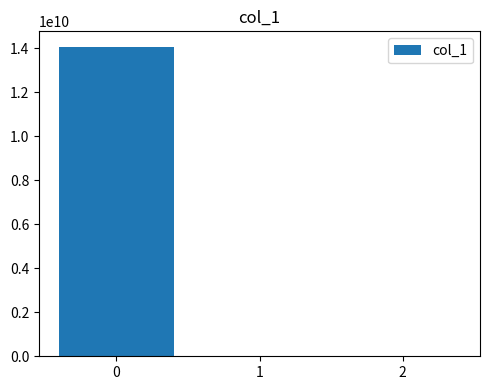

Is it true that the value at 1 is 0.3?

True